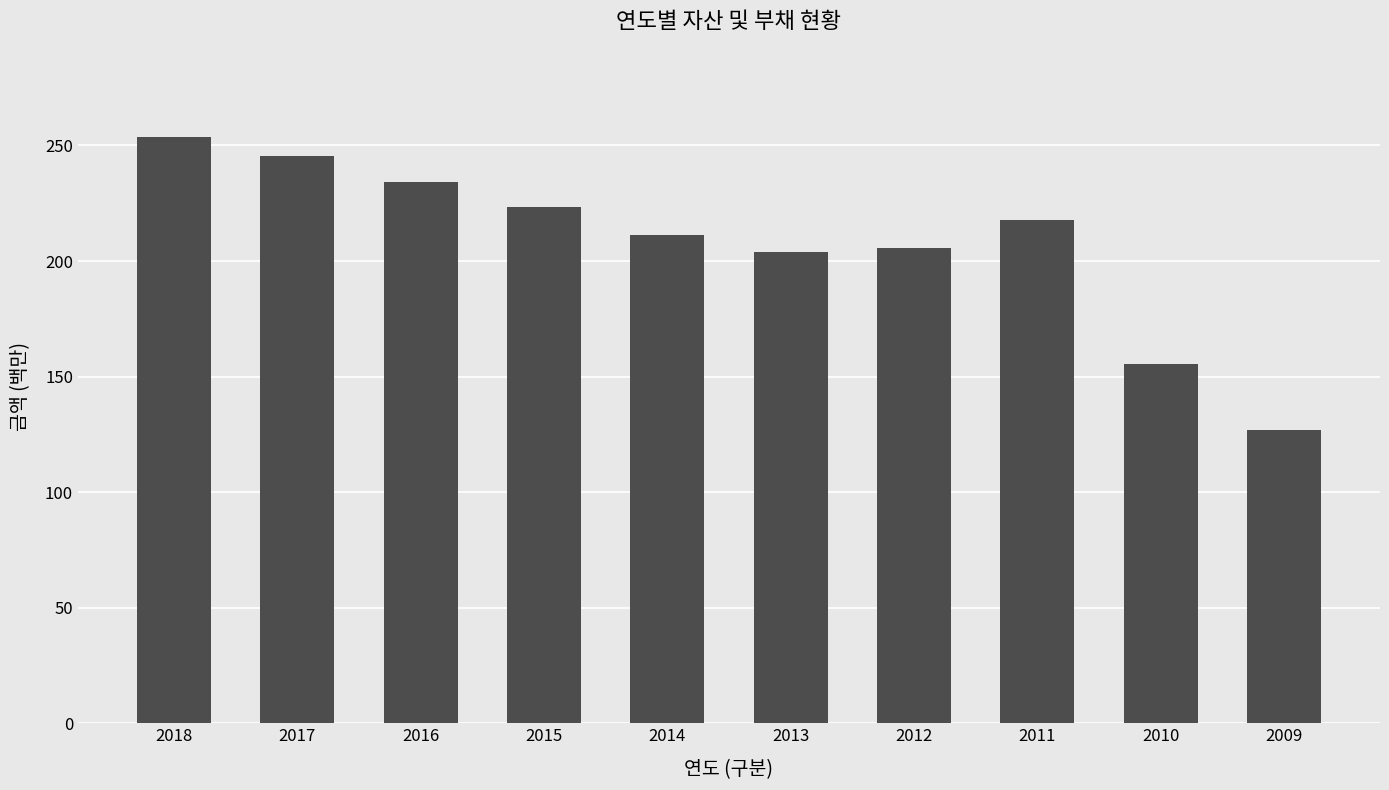

What is the change in value from 2017 to 2009?

-118.7